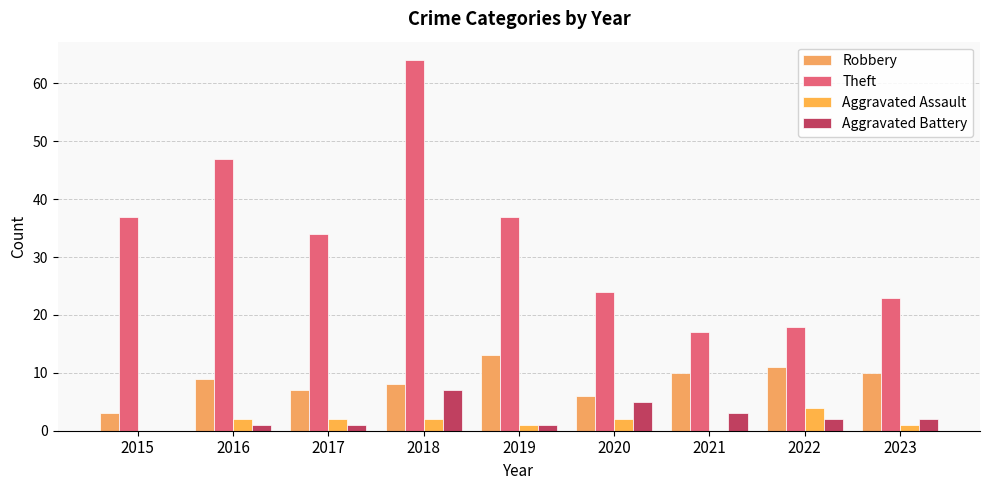

At 2015, list the series in order from smallest to largest.

Aggravated Assault, Aggravated Battery, Robbery, Theft